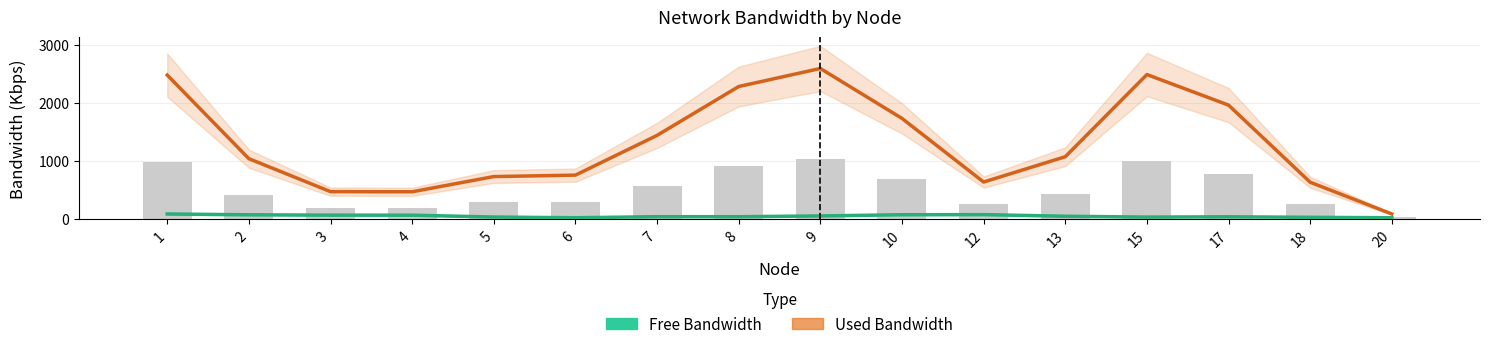

Read the Free Bandwidth value at 7.

44.0